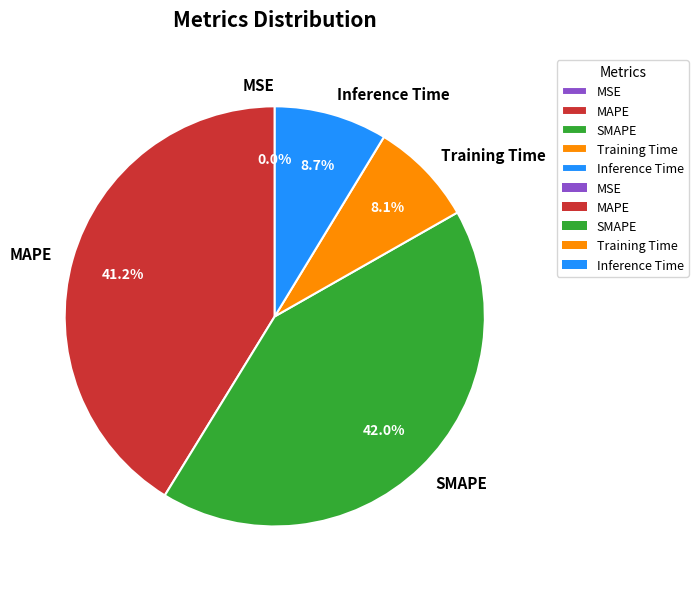

What portion of the pie excludes SMAPE?

58.0%